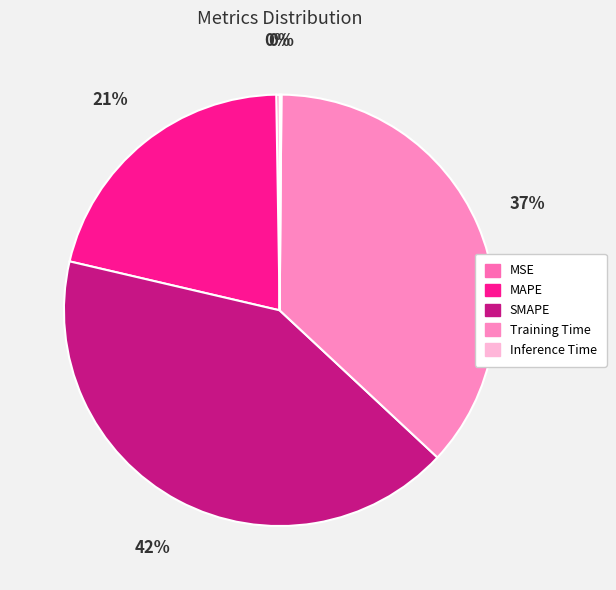

Does SMAPE account for over 50% of the chart?

No